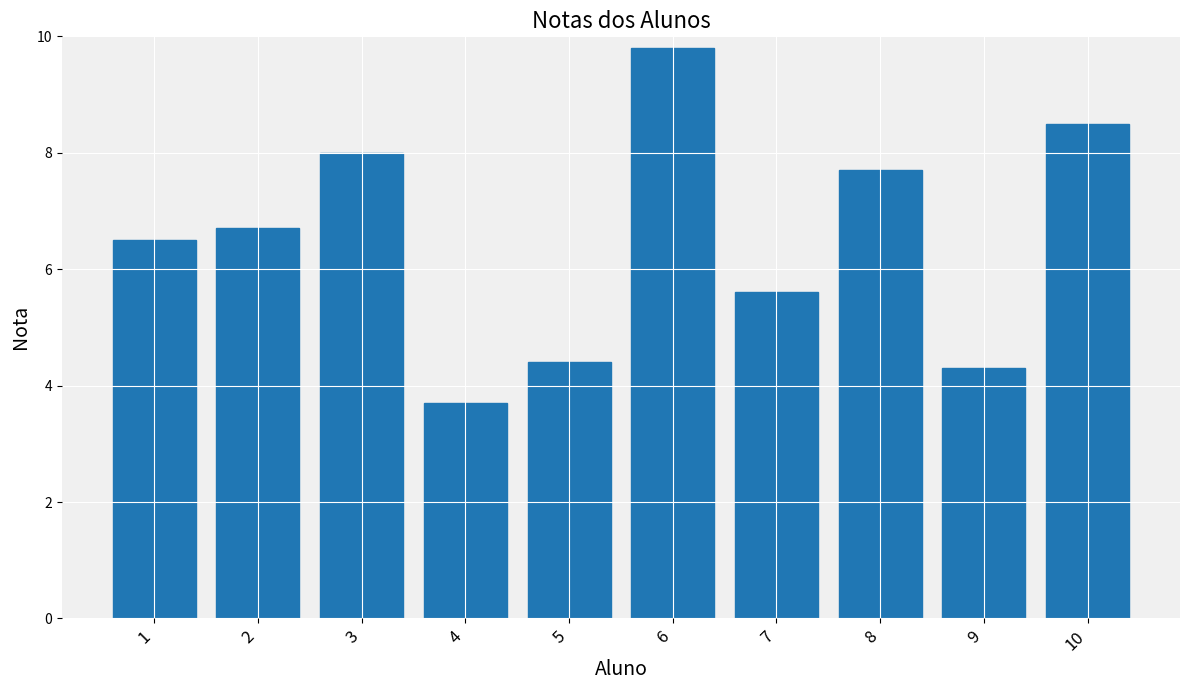

Are the bars horizontal?

No